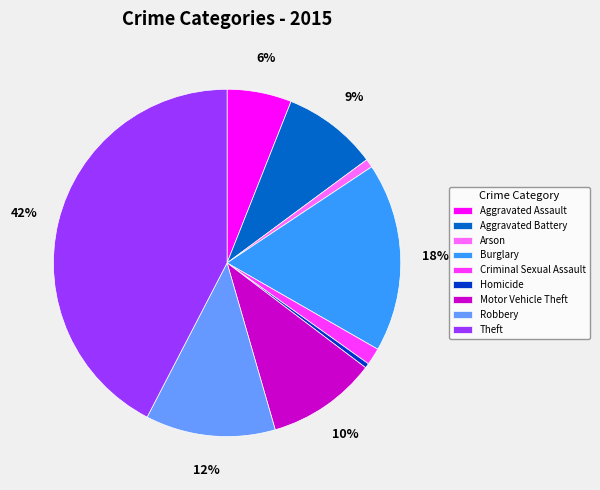

To the nearest percent, what portion does Criminal Sexual Assault represent?

2%